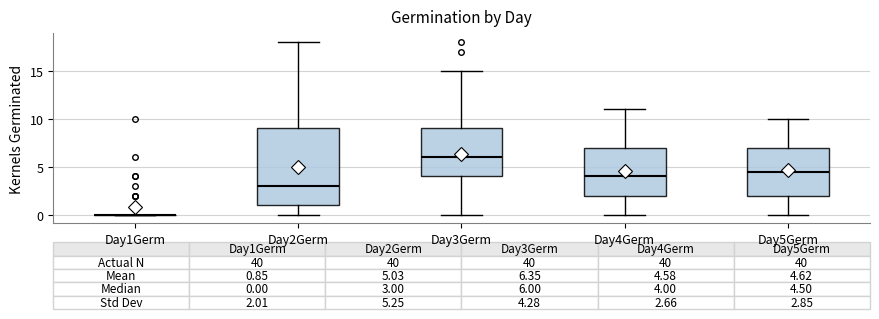

Comparing the boxes themselves (not the whiskers), which one is the tallest?

Day2Germ